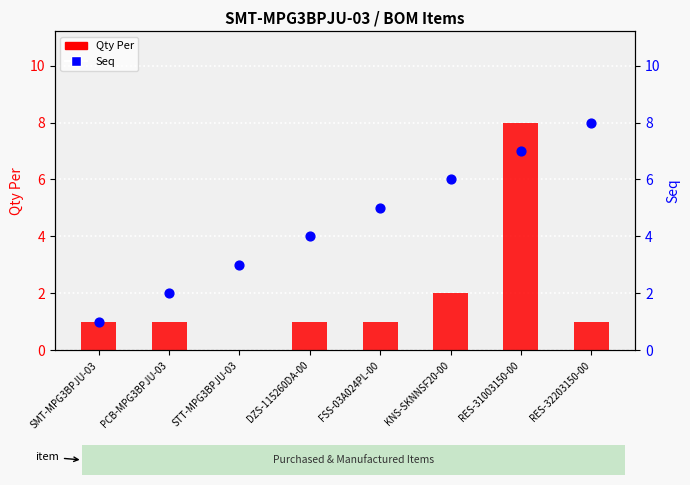

Which series contains the highest Y value?

Qty Per